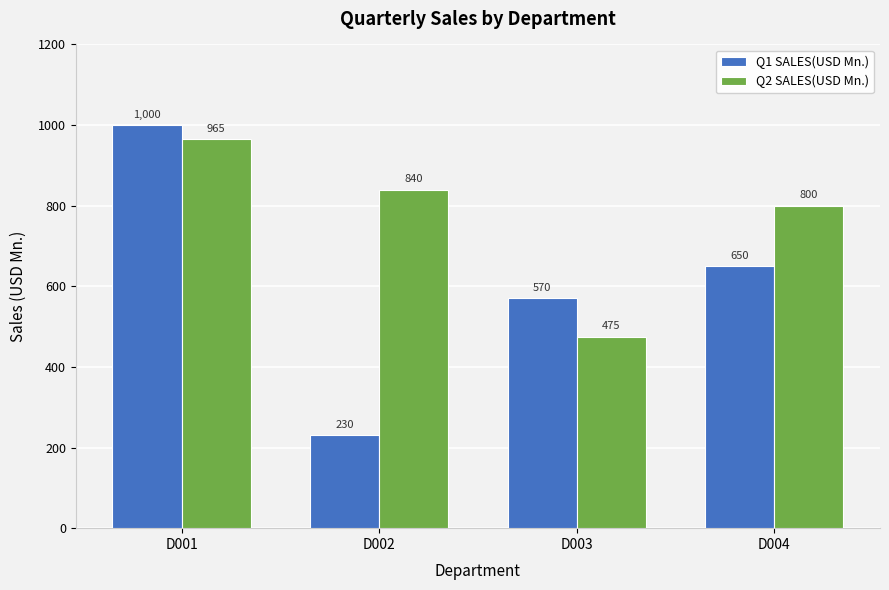

What is the value of the Q1 SALES(USD Mn.) bar at the 1st from the left?

1000